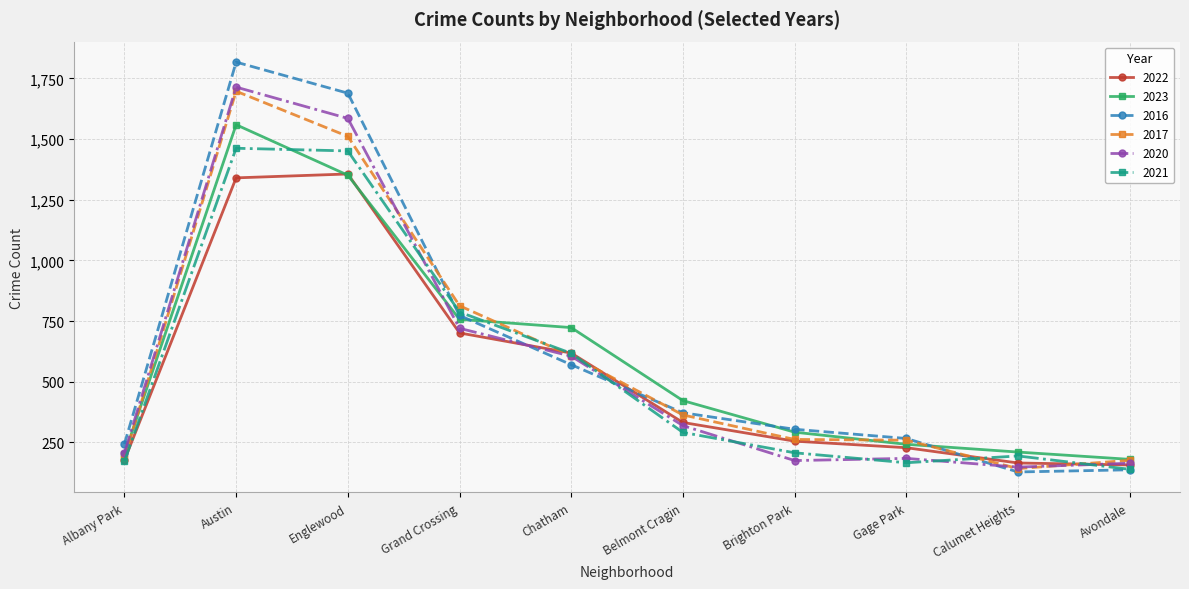

What is the label of the 4th point from the left?

Grand Crossing